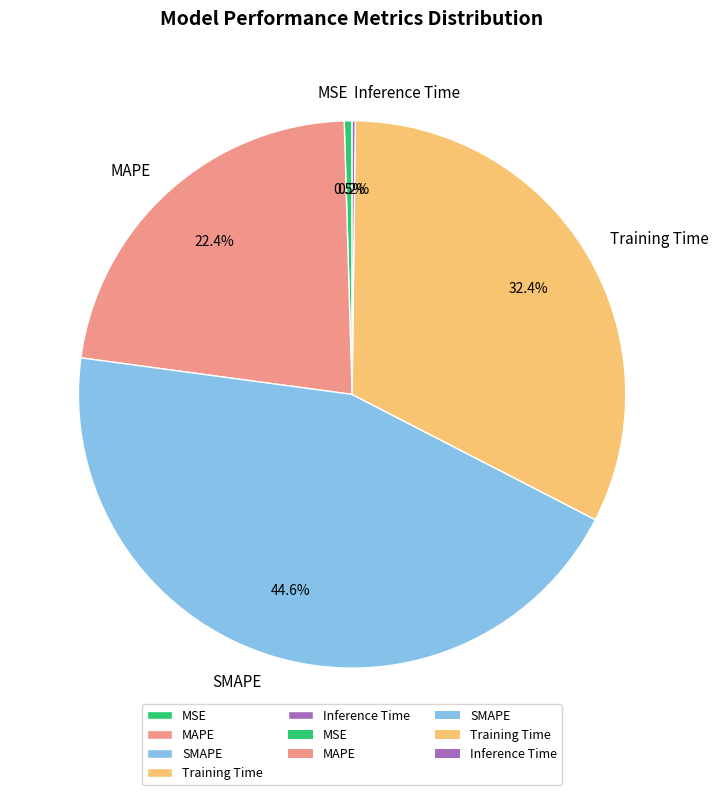

What is the largest slice in the pie chart?

SMAPE